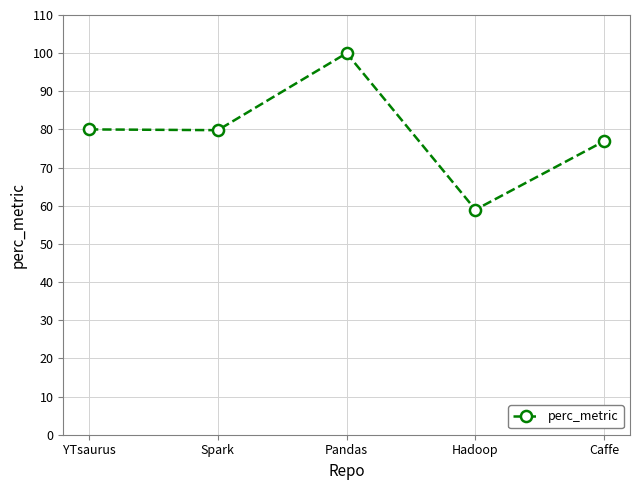

What position from the left is Pandas?

3